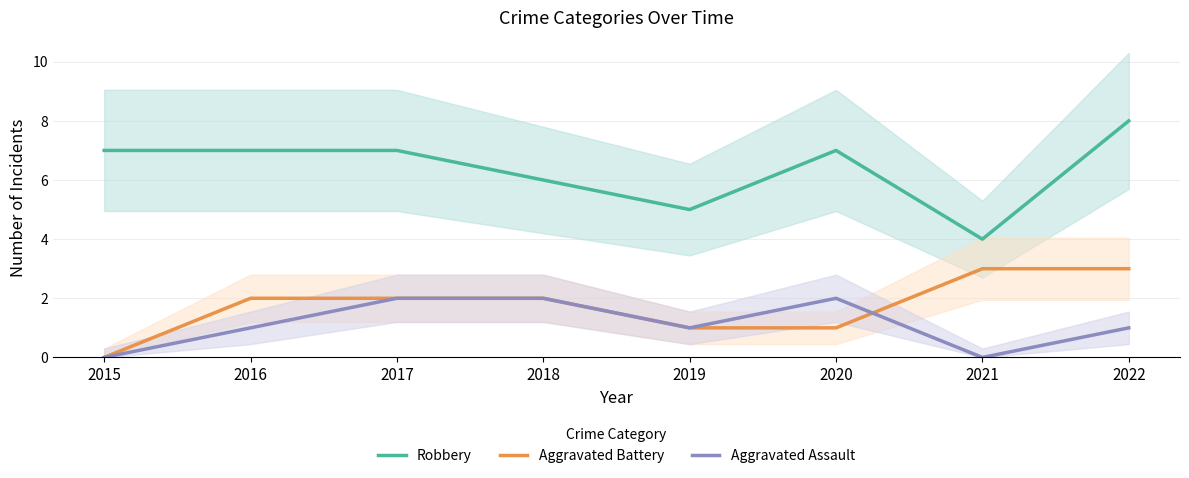

What is the difference between the Aggravated Assault values at 2019 and 2021?

1